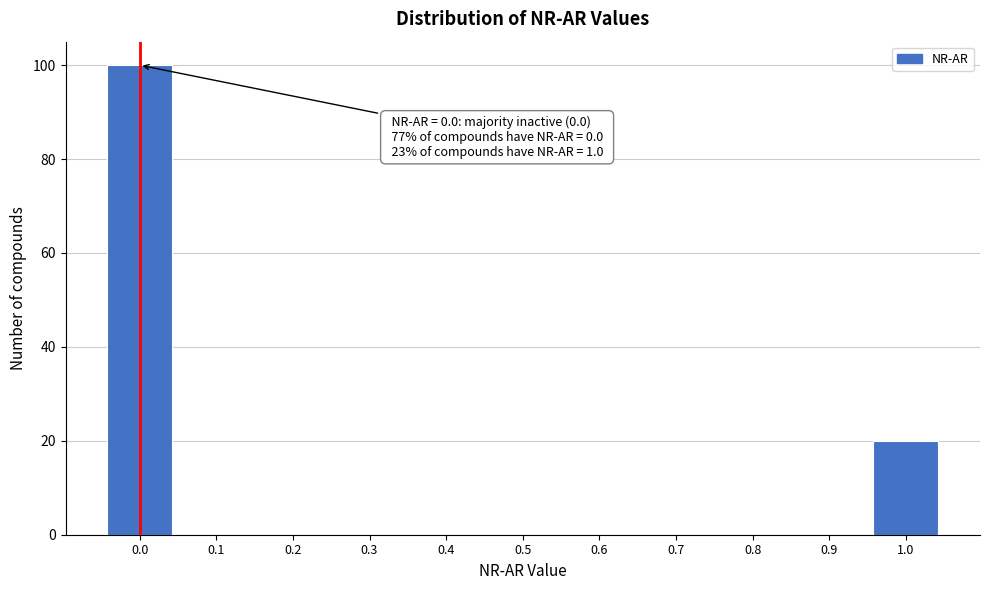

Reading left to right, transcribe all the data shown in this chart.

0.0=100	0.1=0	0.2=0	0.3=0	0.4=0	0.5=0	0.6=0	0.7=0	0.8=0	0.9=0	1.0=20